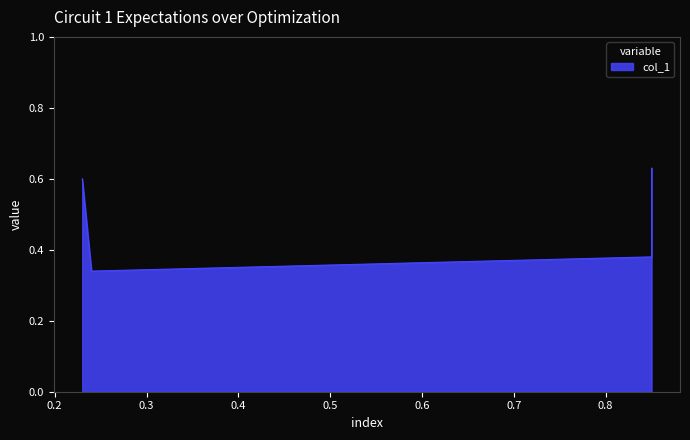

Is it true that the value at 0.85 is 0.6?

True